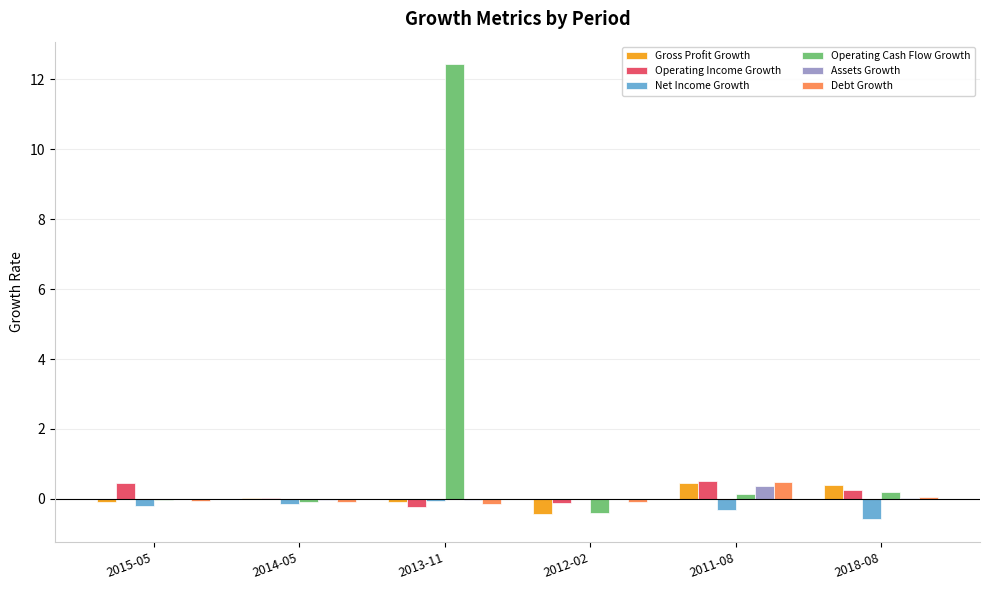

What is the sum of all Operating Cash Flow Growth values?

12.2